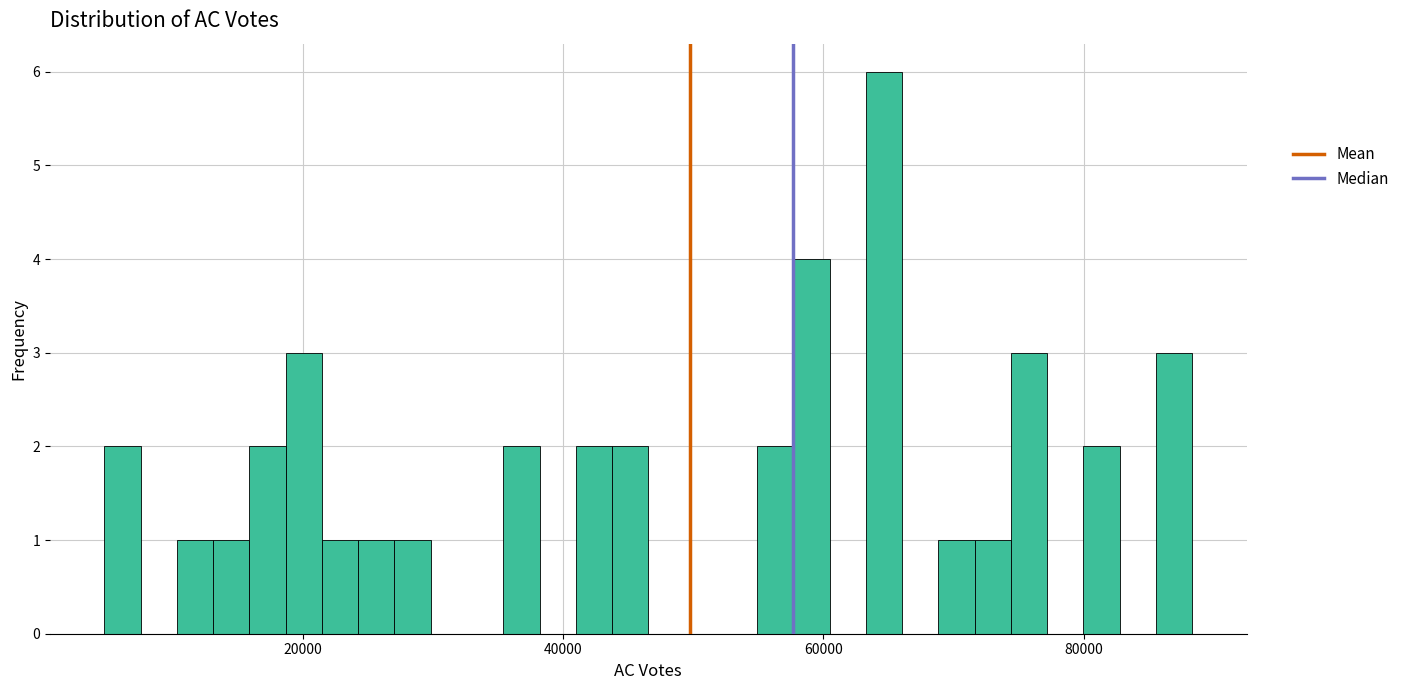

Read against the x-axis, roughly where is the centre of the tallest bar?

64000